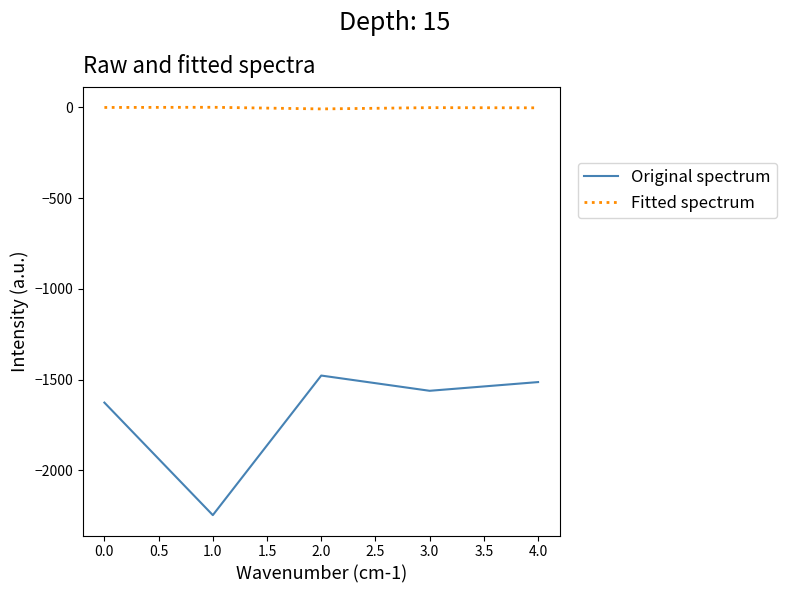

True or false: Original spectrum and Fitted spectrum cross at least once.

False